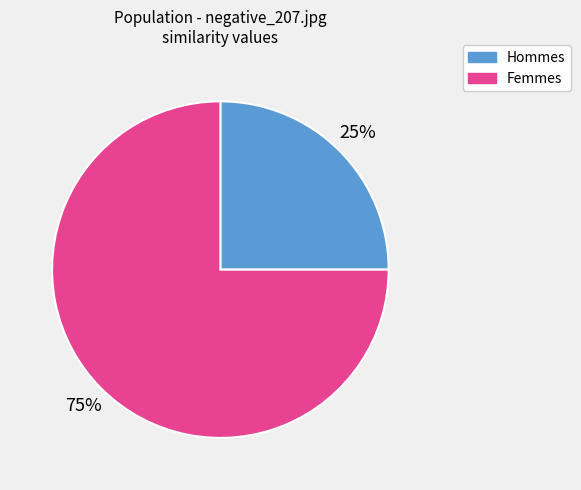

How many segments does this pie chart have?

2